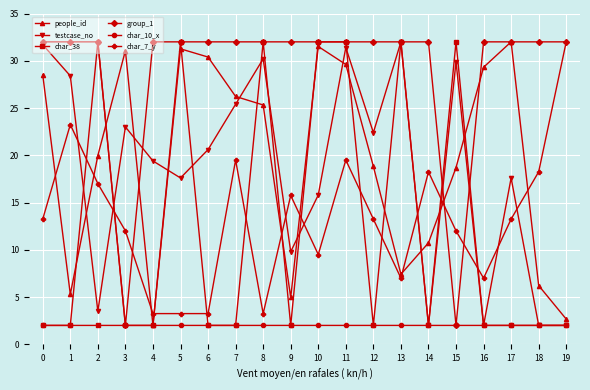

What is the smallest value displayed?

2.0